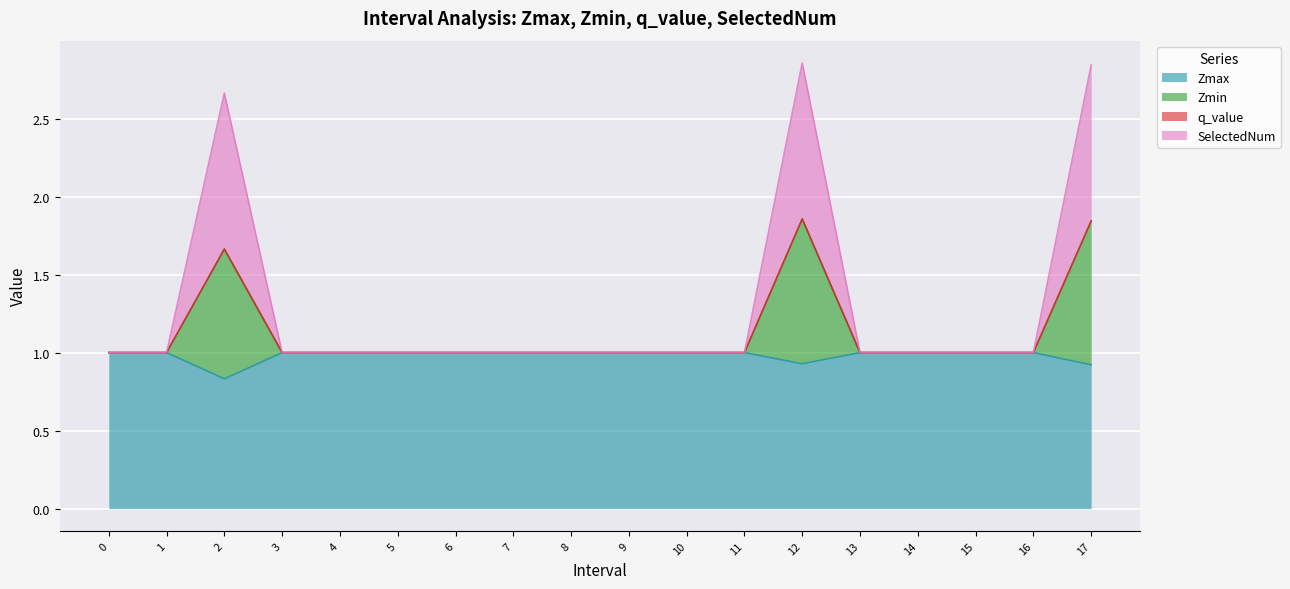

Does the chart display data point markers on the line(s)?

No